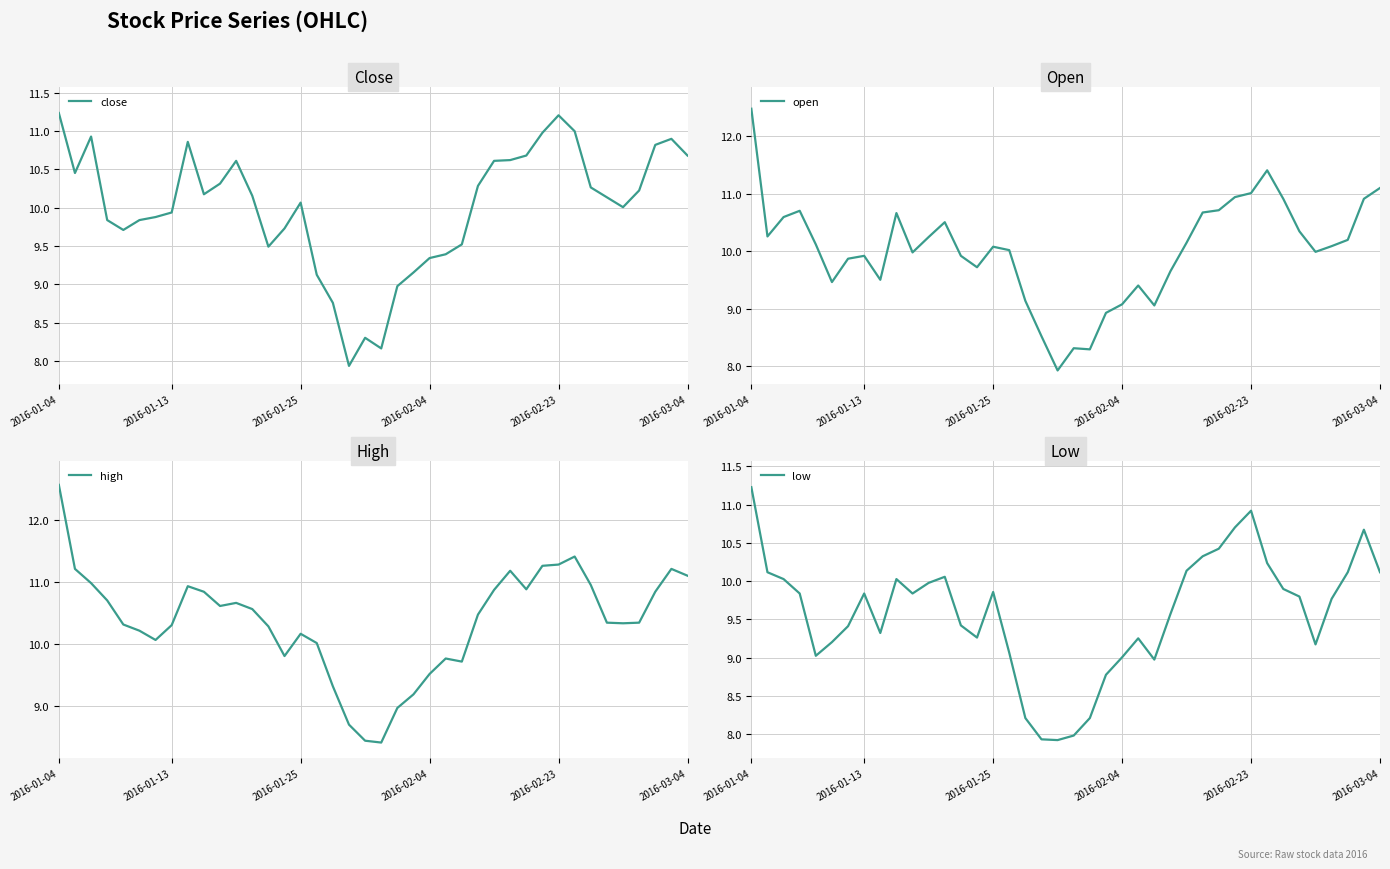

What is the minimum value shown in the chart?

7.9